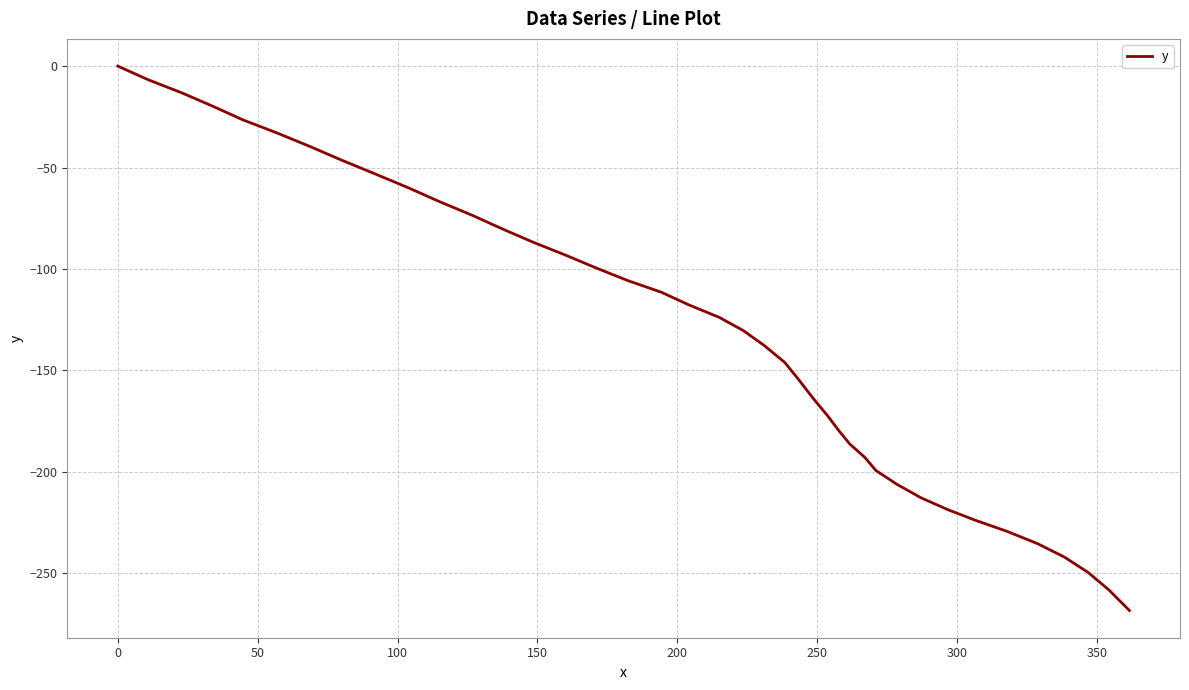

How many lines are shown in the chart?

1